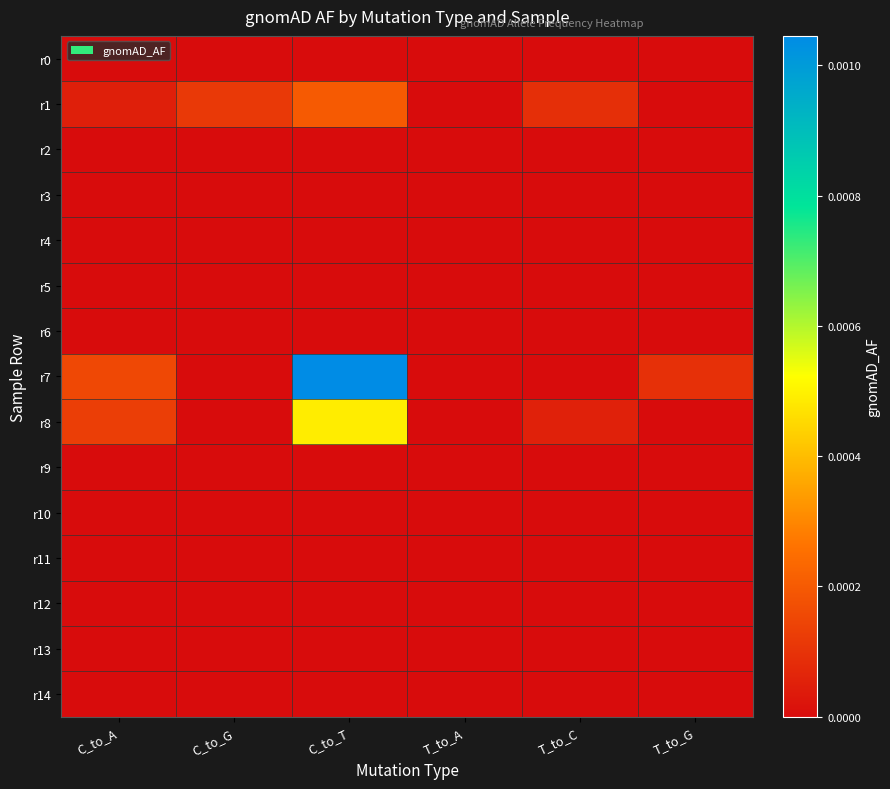

Which series has the widest spread of values?

r7